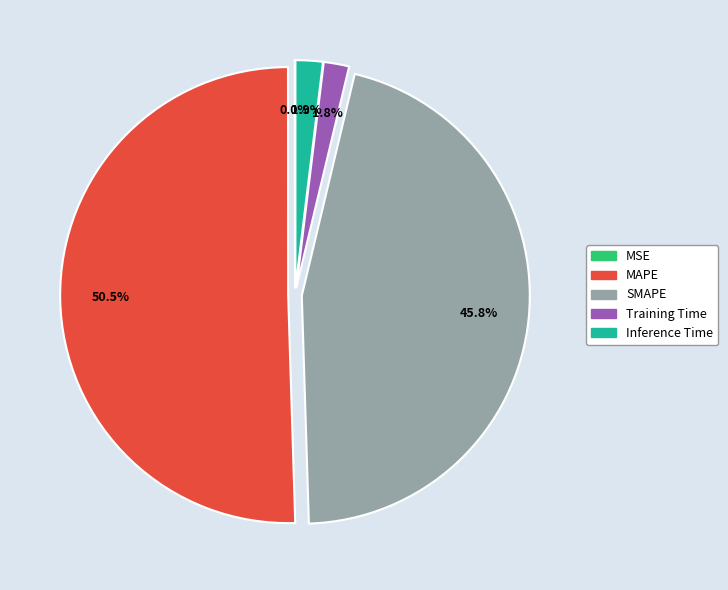

What percentage is NOT represented by MAPE?

49.5%